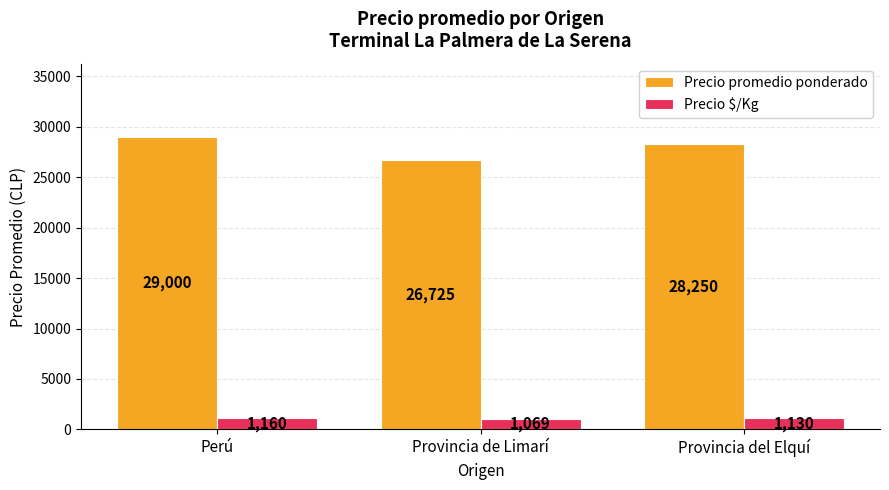

What are all the series names shown in the legend?

Precio promedio ponderado, Precio $/Kg